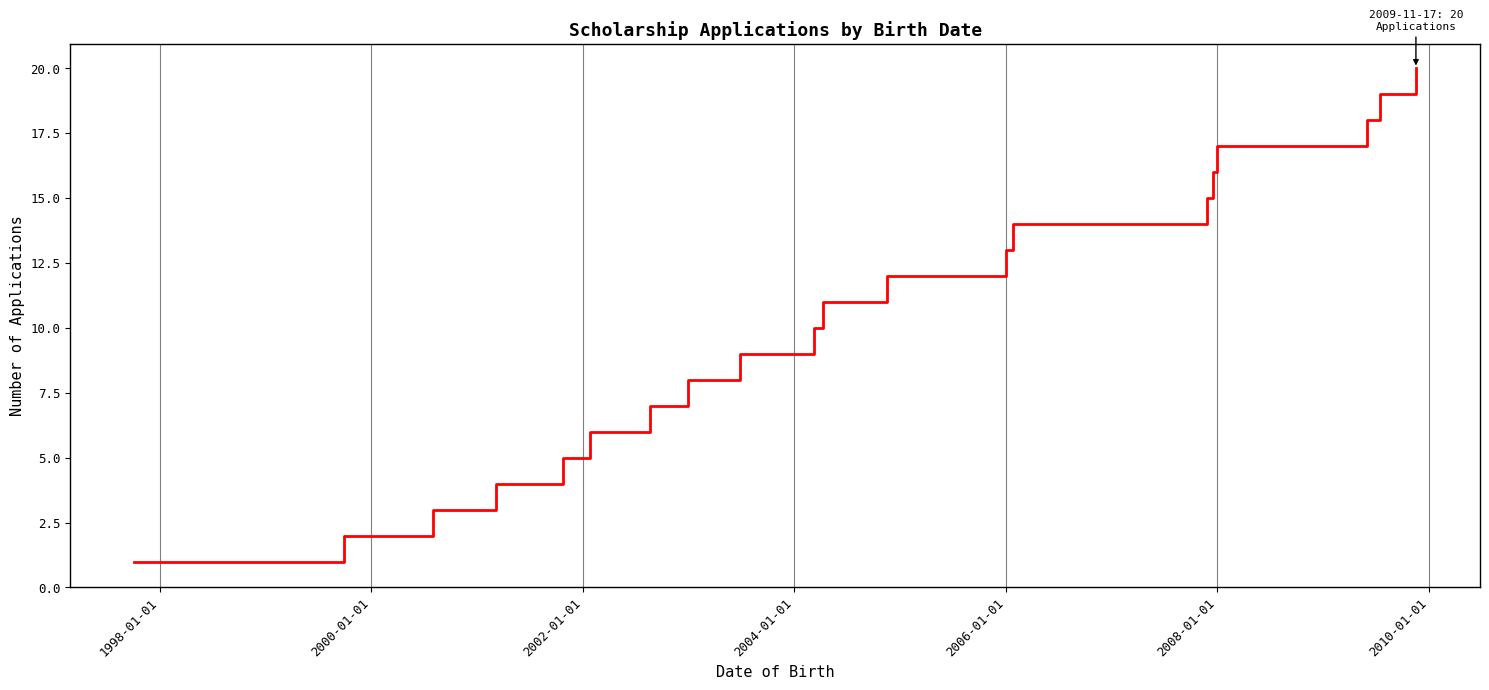

What is the difference between the maximum and minimum values?

19